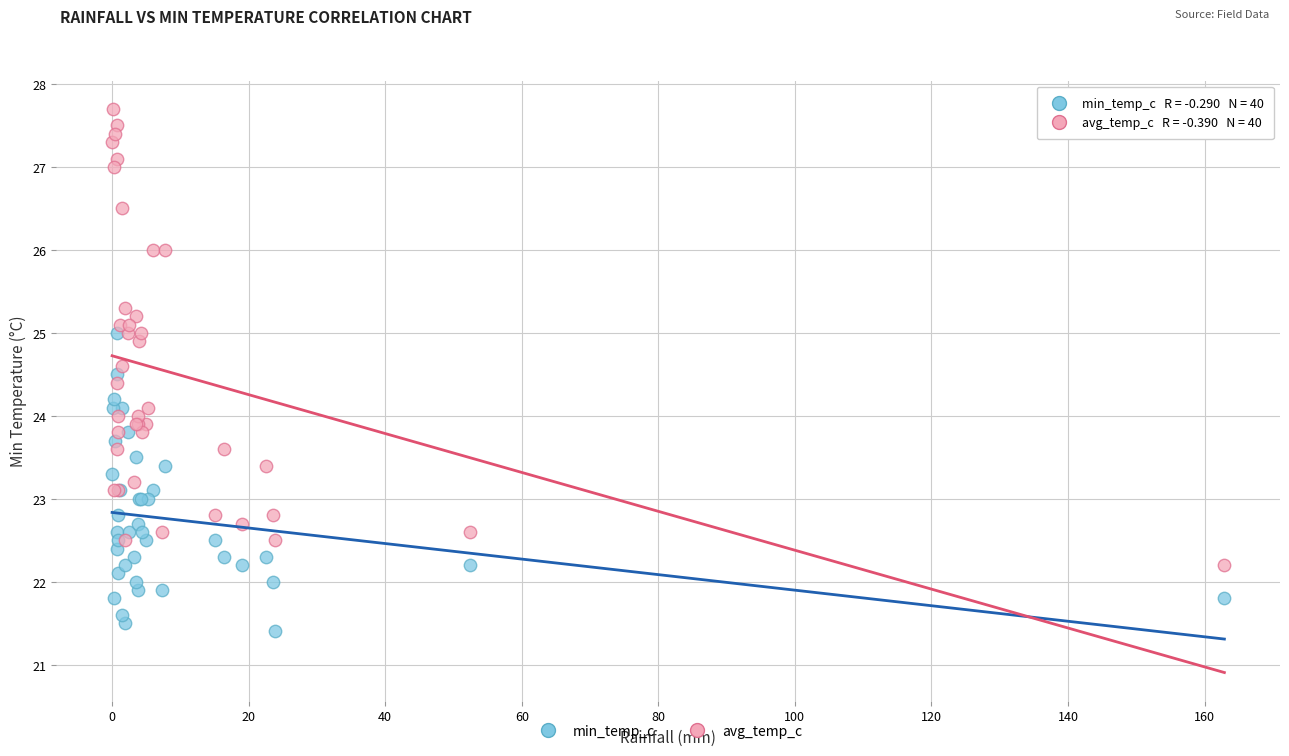

Which series has the largest Y range (max minus min)?

avg_temp_c